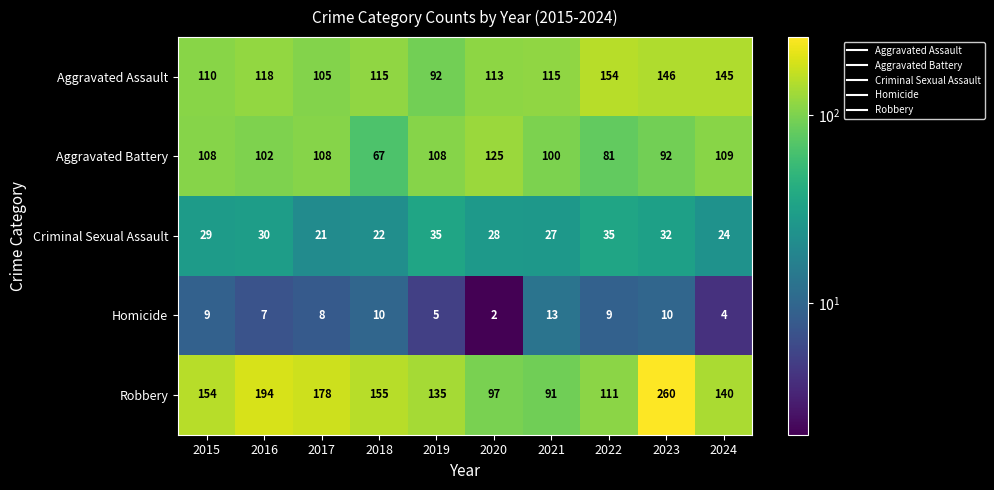

True or false: Aggravated Assault has a value of 115 at 2021.

True